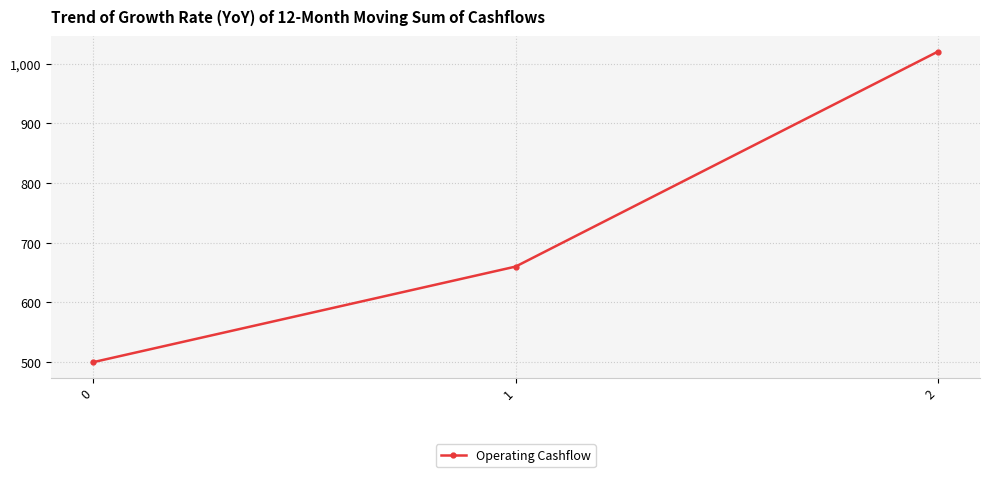

What is the sum of all values?

2180